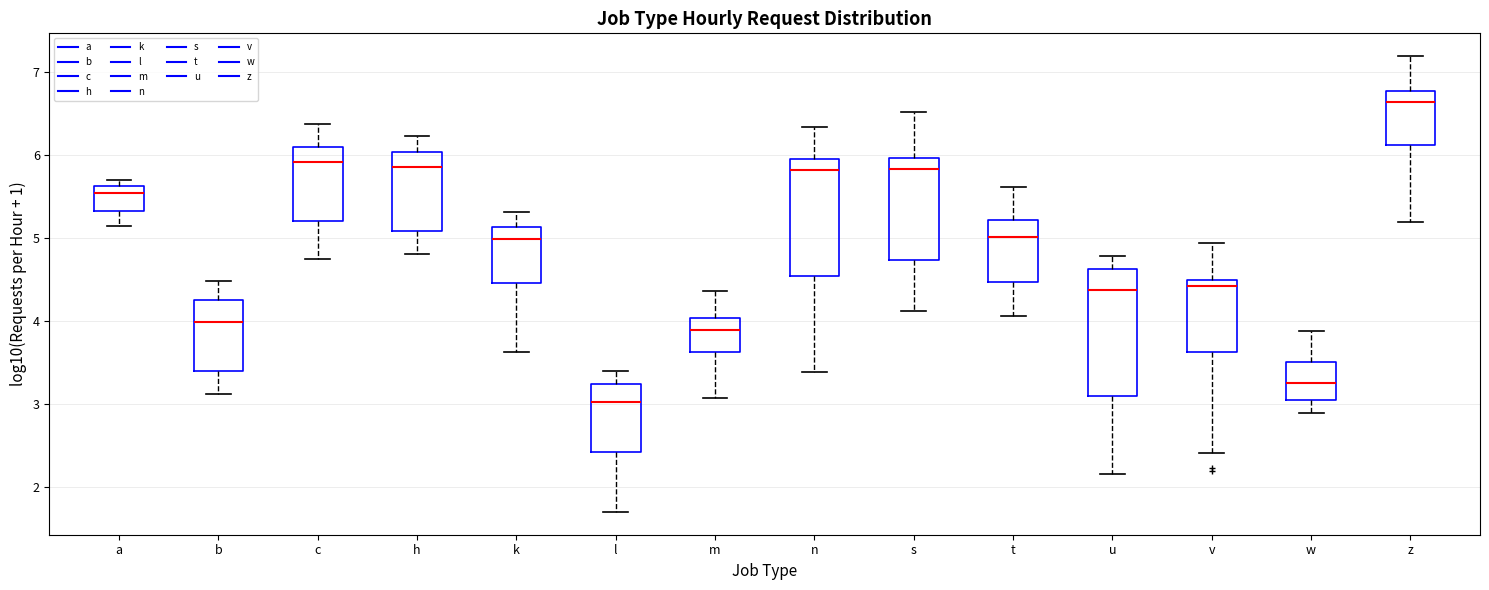

Reading left to right, read every box against the y-axis: the position of its median line, the range the box covers, and the ends of its whiskers. The values are not printed on the chart, so give them approximately, as read against the axis.

a: median 5.5, box 5.3 to 5.6, whiskers 5.1 to 5.7
b: median 4.0, box 3.4 to 4.3, whiskers 3.1 to 4.5
c: median 5.9, box 5.2 to 6.1, whiskers 4.8 to 6.4
h: median 5.9, box 5.1 to 6.0, whiskers 4.8 to 6.2
k: median 5.0, box 4.5 to 5.1, whiskers 3.6 to 5.3
l: median 3.0, box 2.4 to 3.2, whiskers 1.7 to 3.4
m: median 3.9, box 3.6 to 4.0, whiskers 3.1 to 4.4
n: median 5.8, box 4.5 to 6.0, whiskers 3.4 to 6.3
s: median 5.8, box 4.7 to 6.0, whiskers 4.1 to 6.5
t: median 5.0, box 4.5 to 5.2, whiskers 4.1 to 5.6
u: median 4.4, box 3.1 to 4.6, whiskers 2.2 to 4.8
v: median 4.4, box 3.6 to 4.5, whiskers 2.4 to 4.9
w: median 3.3, box 3.0 to 3.5, whiskers 2.9 to 3.9
z: median 6.6, box 6.1 to 6.8, whiskers 5.2 to 7.2